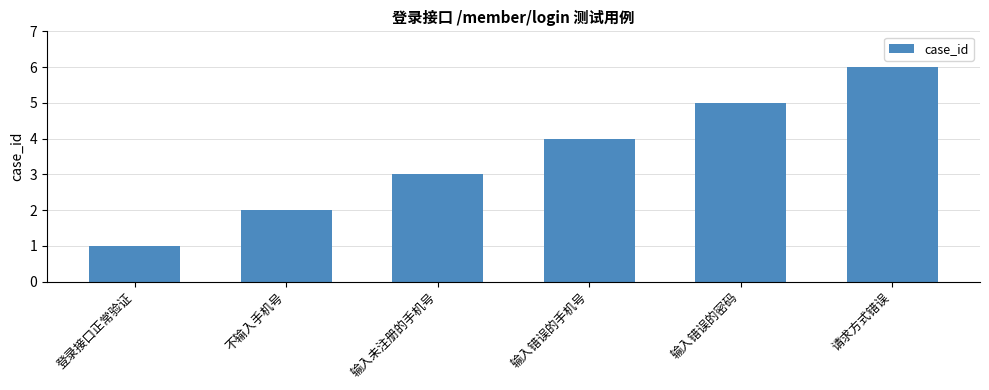

What is the label of the 1st bar from the right?

请求方式错误